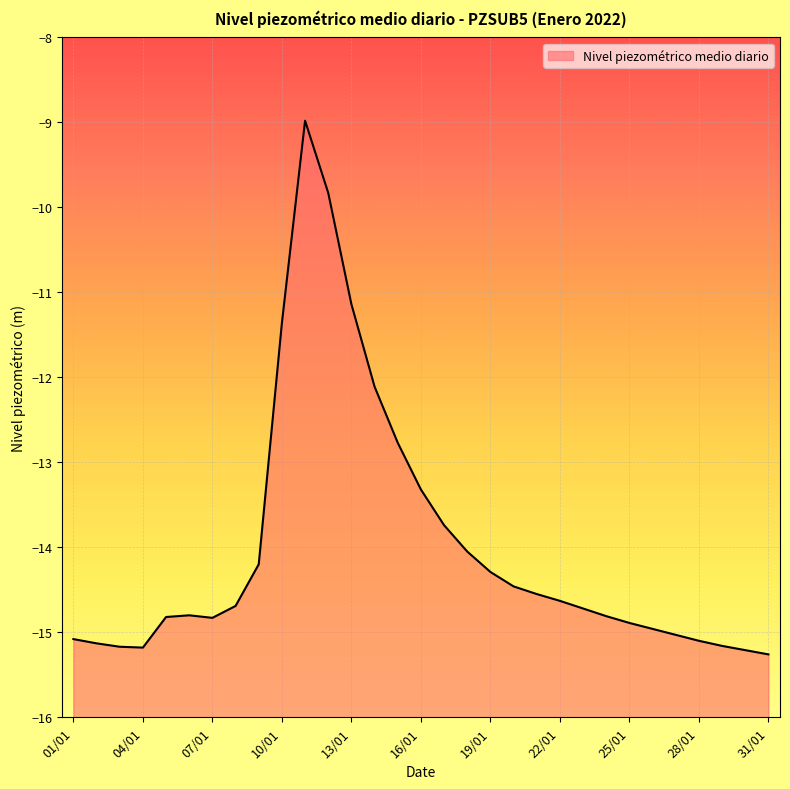

List the labels in order of value, largest first.

11/01, 12/01, 13/01, 10/01, 14/01, 15/01, 16/01, 17/01, 18/01, 09/01, 19/01, 20/01, 21/01, 22/01, 08/01, 23/01, 06/01, 24/01, 05/01, 07/01, 25/01, 26/01, 27/01, 01/01, 28/01, 02/01, 29/01, 03/01, 04/01, 30/01, 31/01